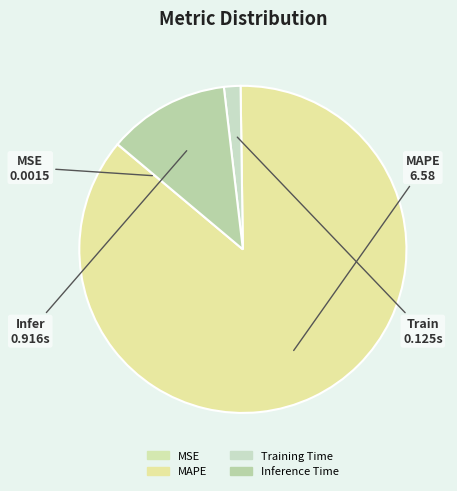

Is there any slice that represents more than half of the pie?

Yes